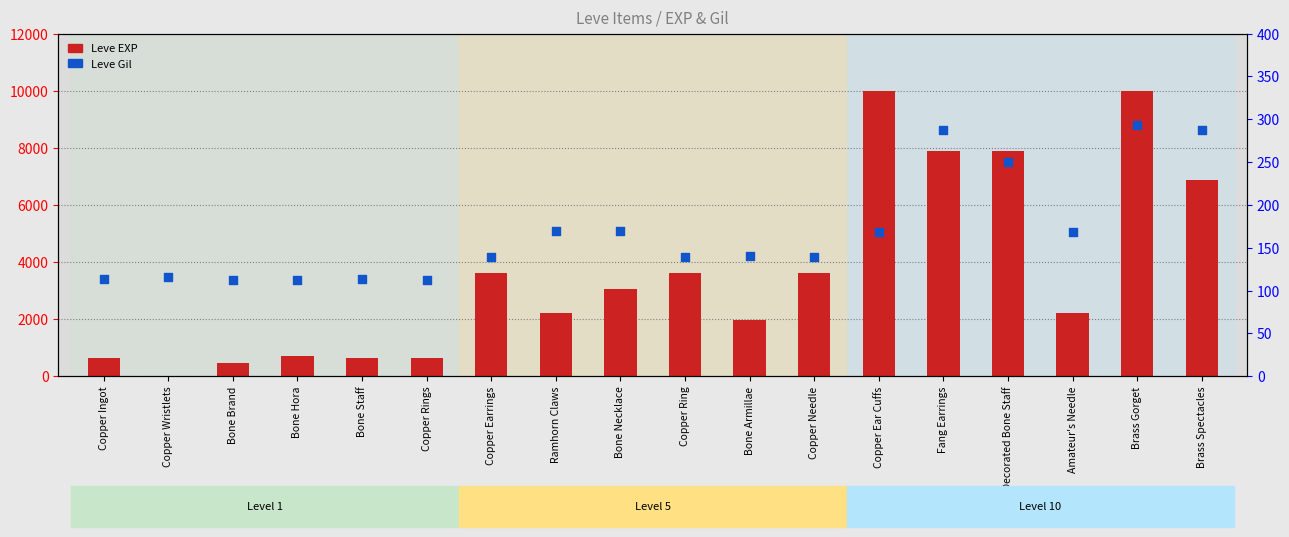

What are all the series names shown in the legend?

Leve EXP, Leve Gil